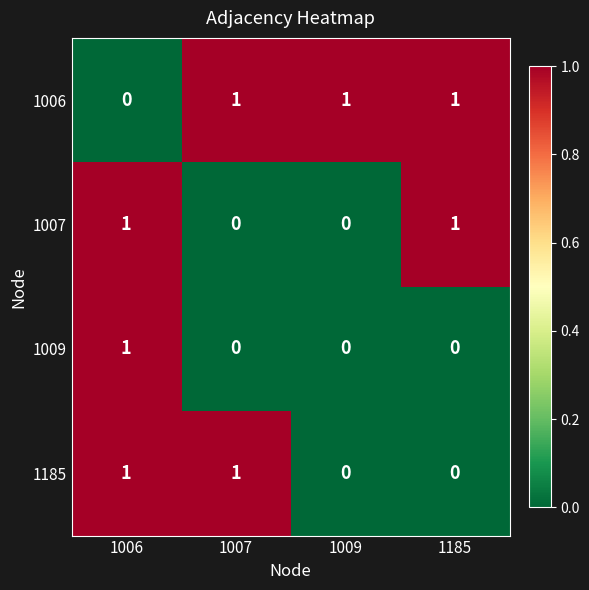

At which category is the sum across all series the highest?

1006